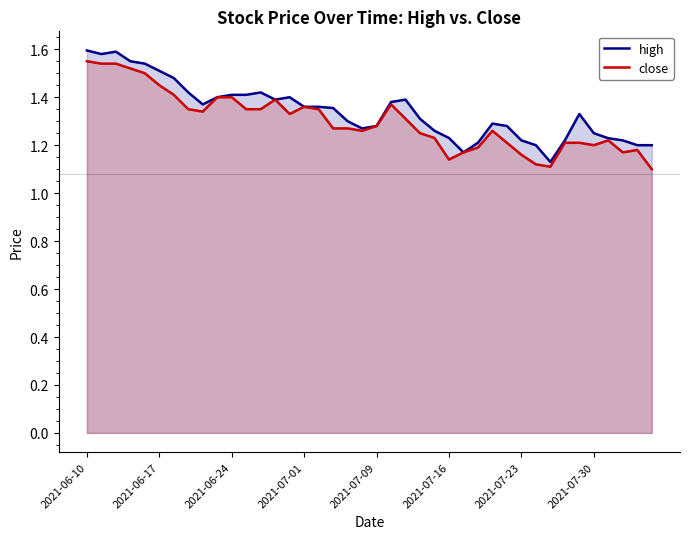

Which series changed the most between 32 and 37?

high